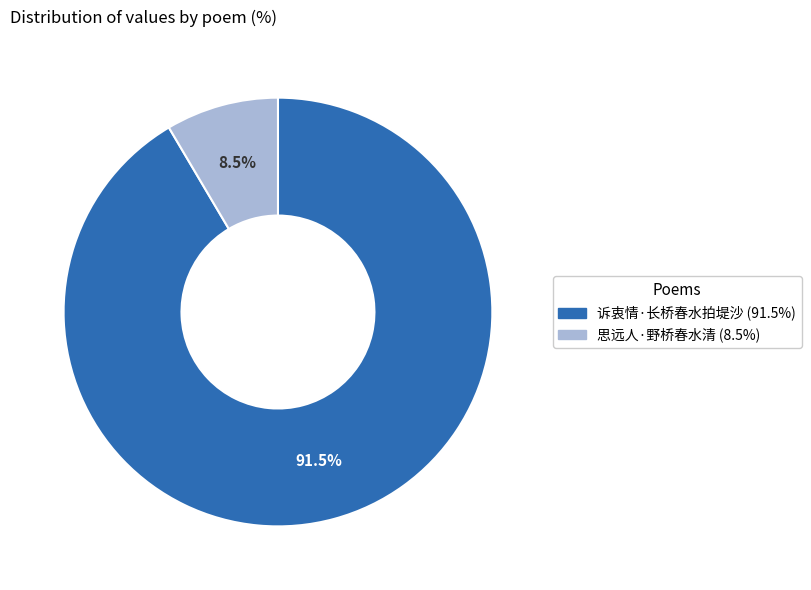

True or false: 诉衷情·长桥春水拍堤沙 accounts for 85% of the total.

False